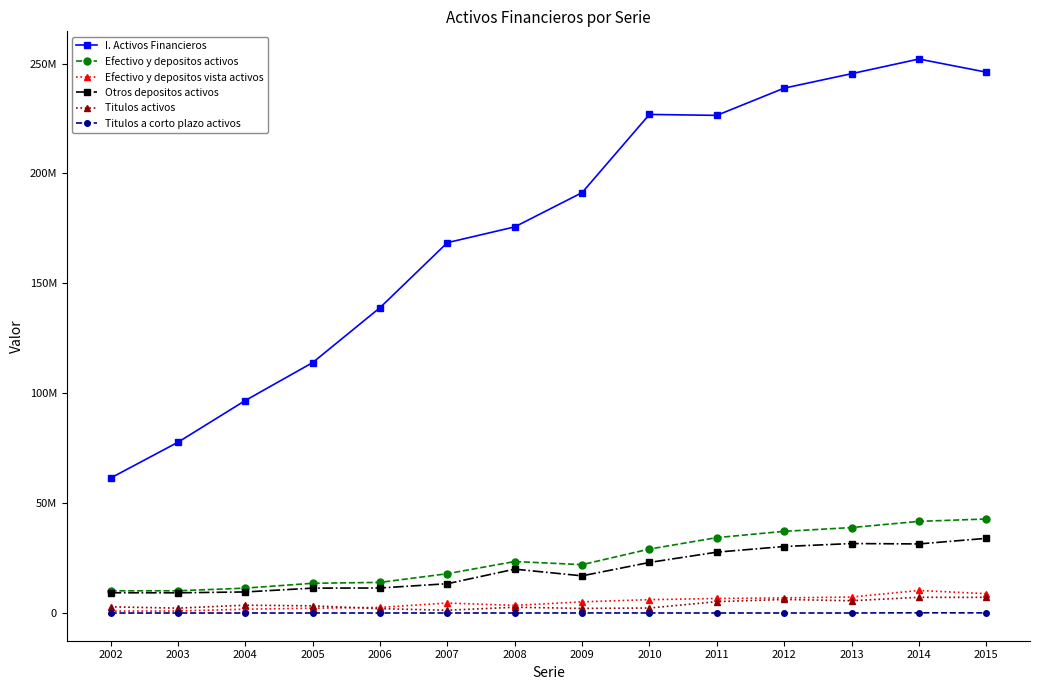

What is the lowest value of the I. Activos Financieros series?

61414208